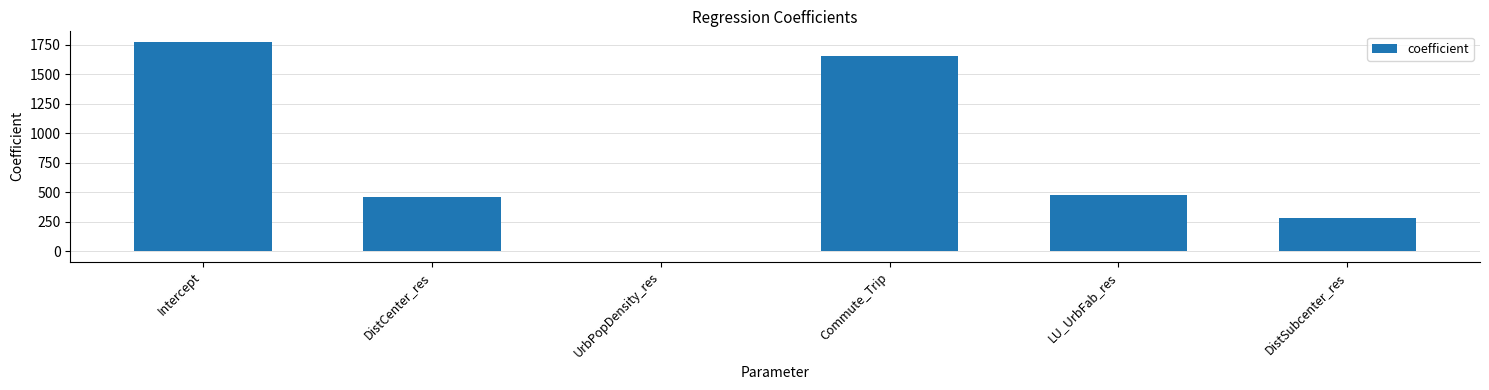

At which category does the chart reach its peak across all series?

Intercept